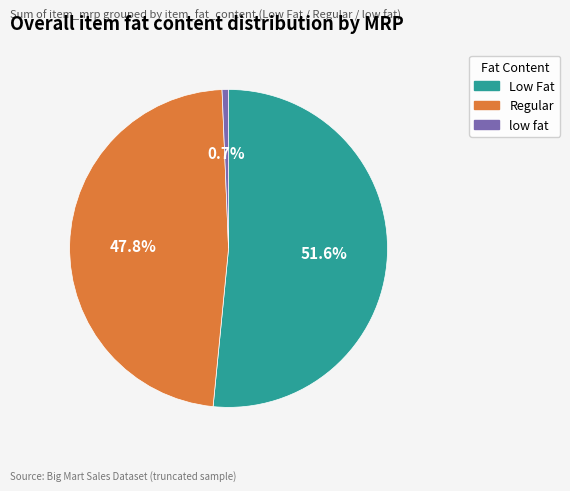

Rank the categories by value from lowest to highest.

low fat, Regular, Low Fat